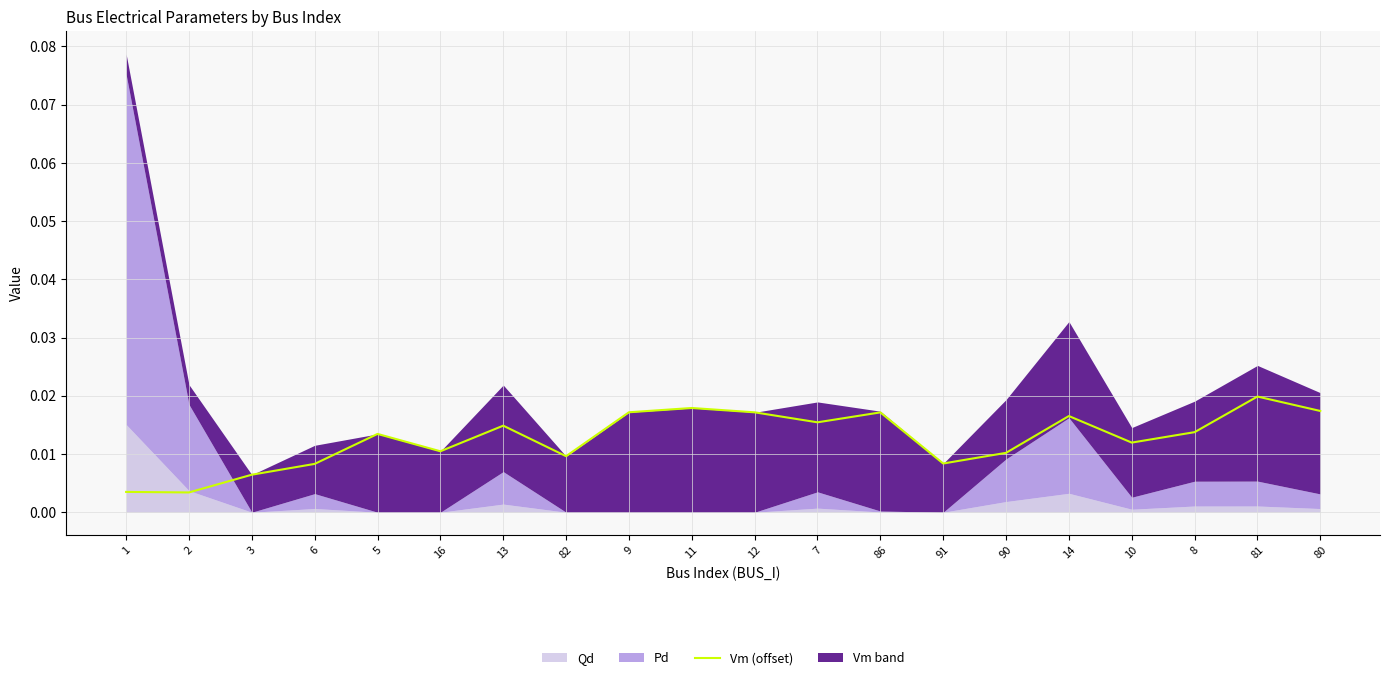

How many points are higher than both their immediate neighbors (excluding endpoints)?

6